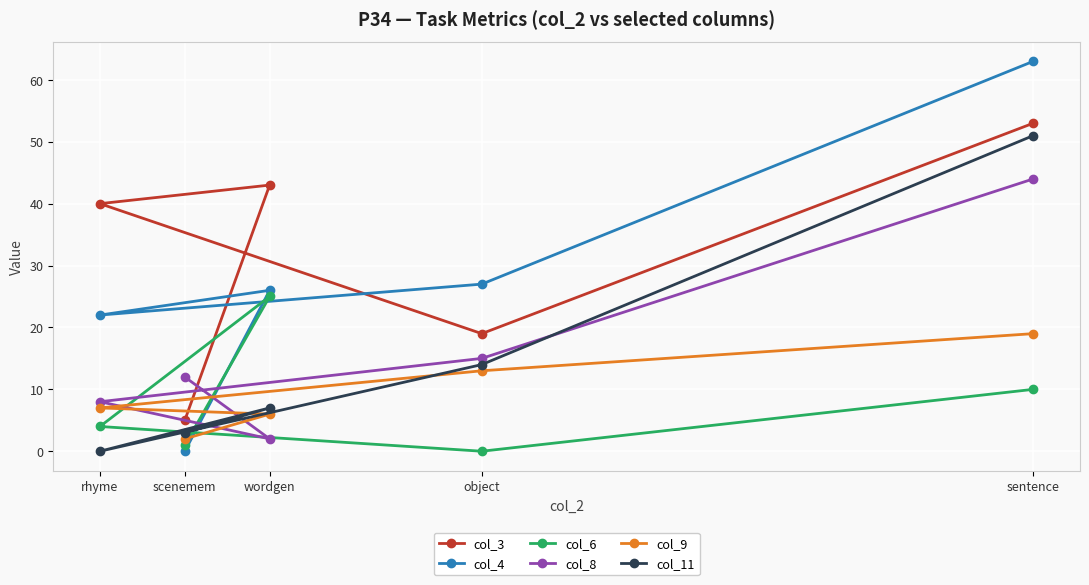

At how many categories does at least one series exceed 47?

1